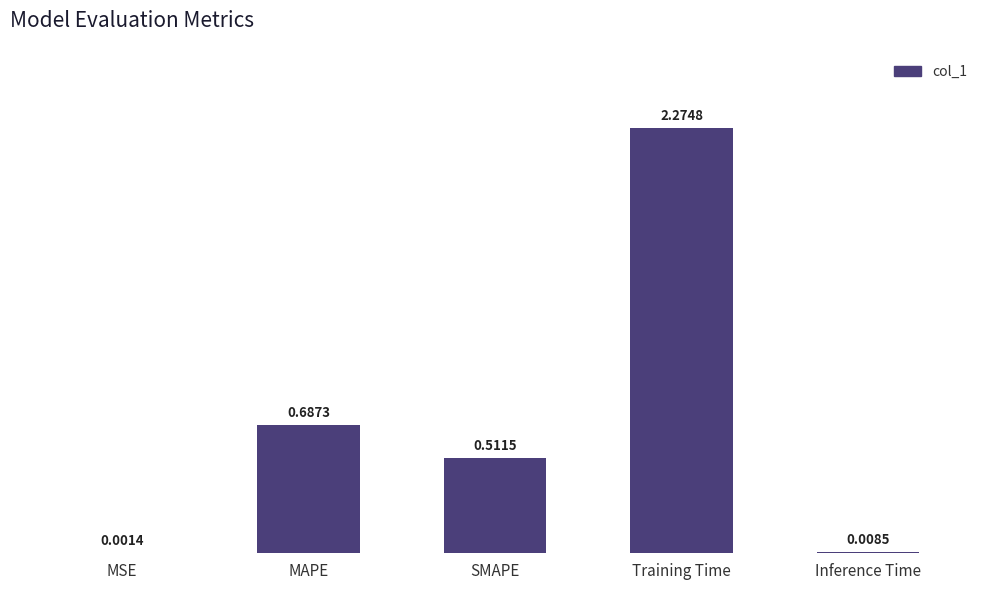

Which category has the highest value across all series?

Training Time